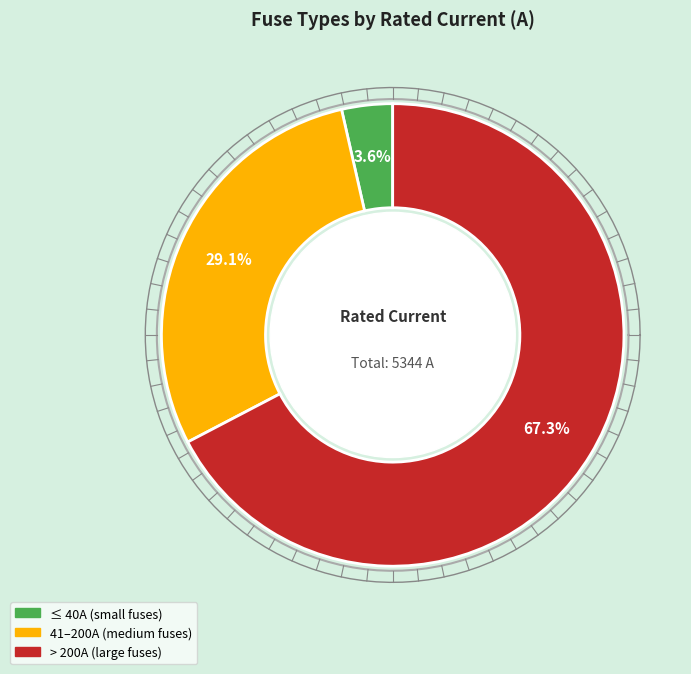

Does HV 10A represent more than half of the total?

No